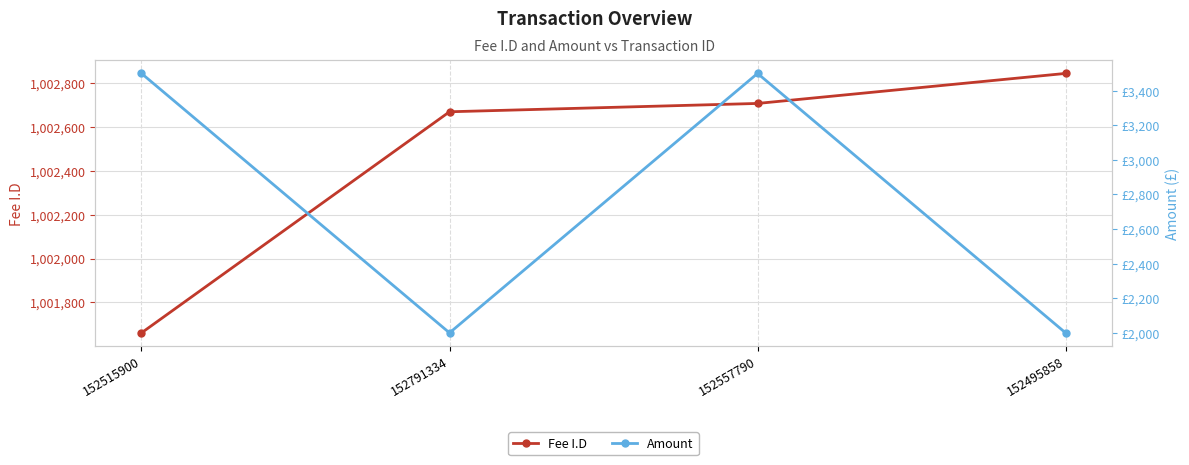

At how many categories does at least one series exceed 342099?

4